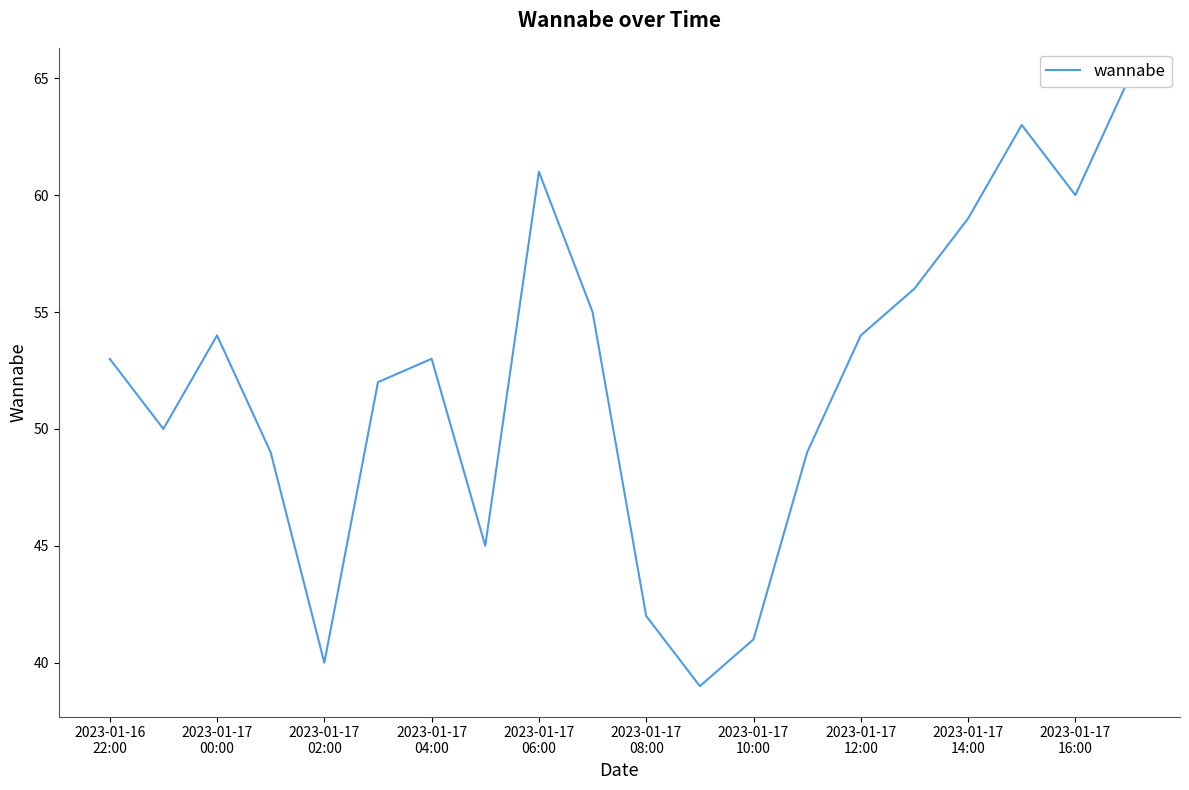

How many values are below 53?

9